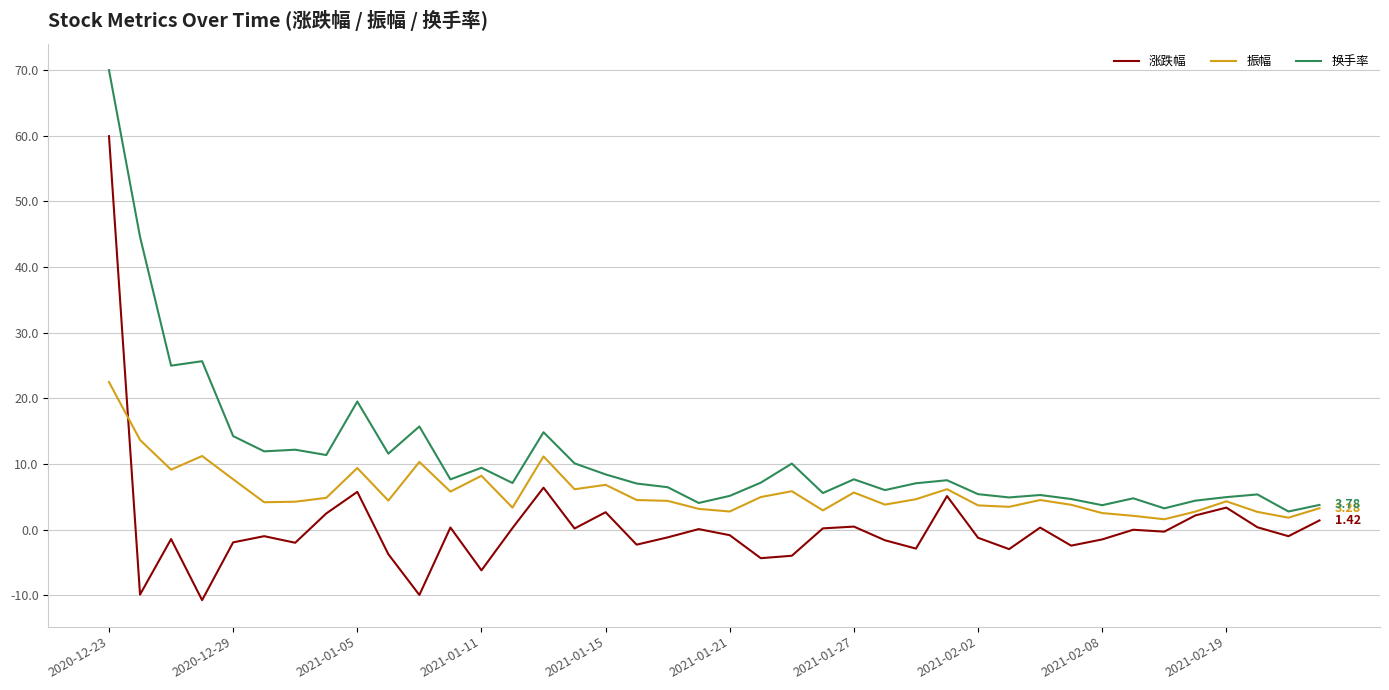

Rank the series by their average value, from highest to lowest.

换手率, 振幅, 涨跌幅